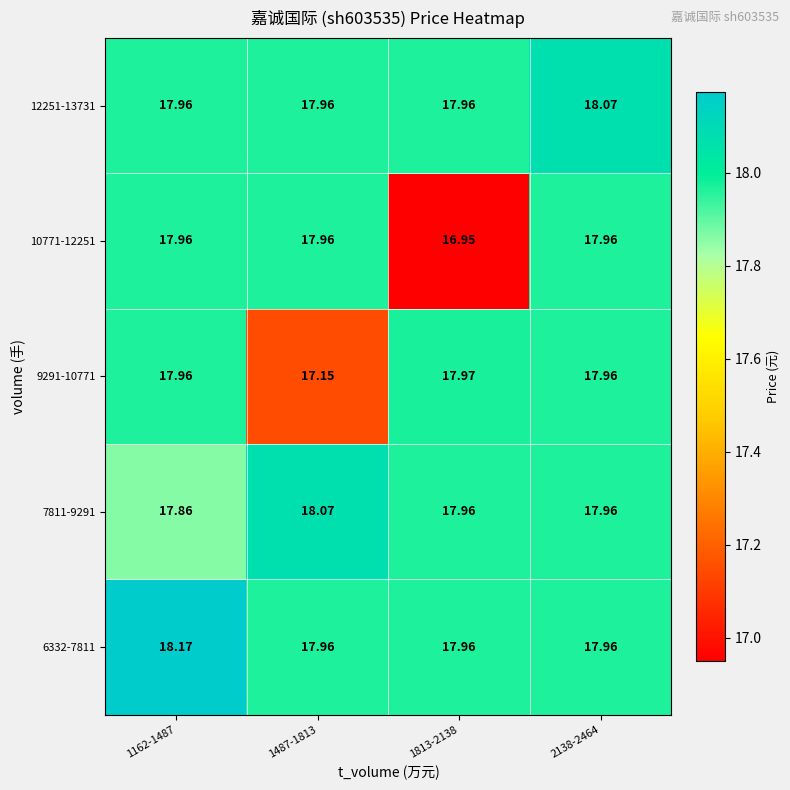

How many values in the 10771-12251 series are below 17?

1